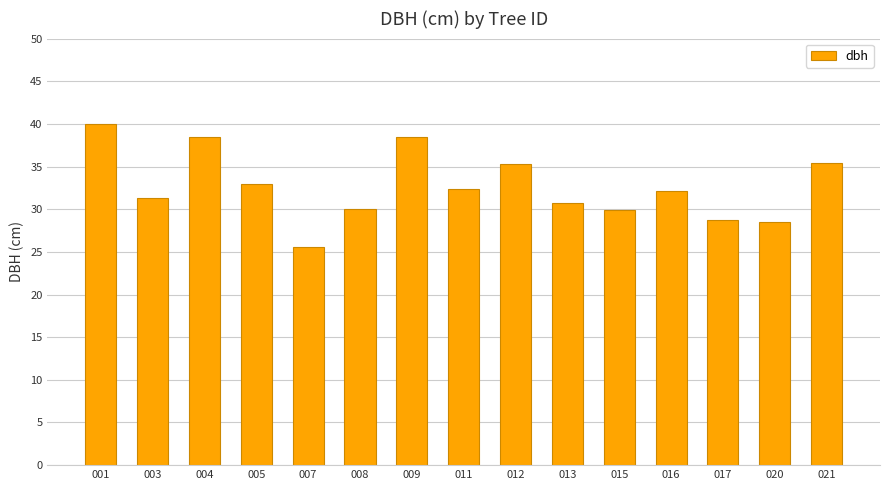

Are the bars grouped side by side (vs. stacked)?

No